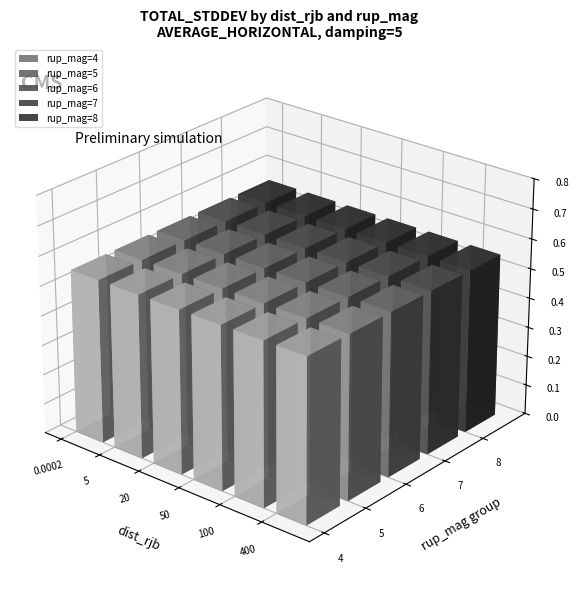

List the labels in order of rup_mag_4 value, smallest first.

20, 50, 5, 100, 0.0002, 400